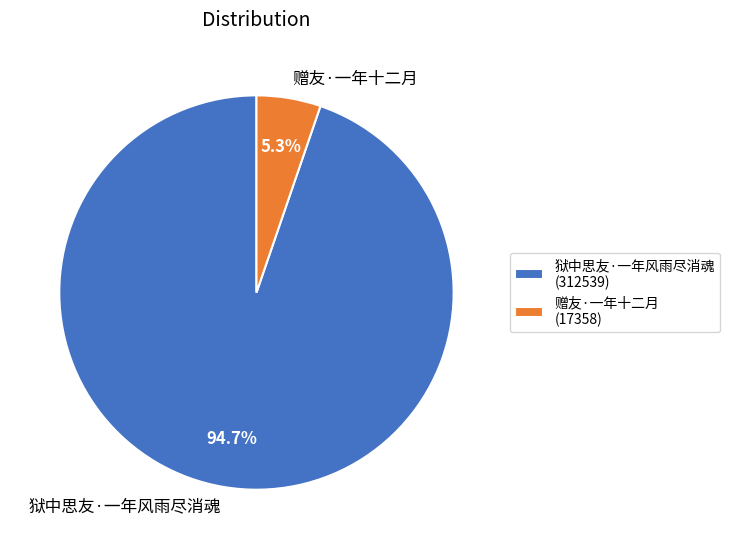

Is it true that 狱中思友·一年风雨尽消魂 is 95% of the pie?

True